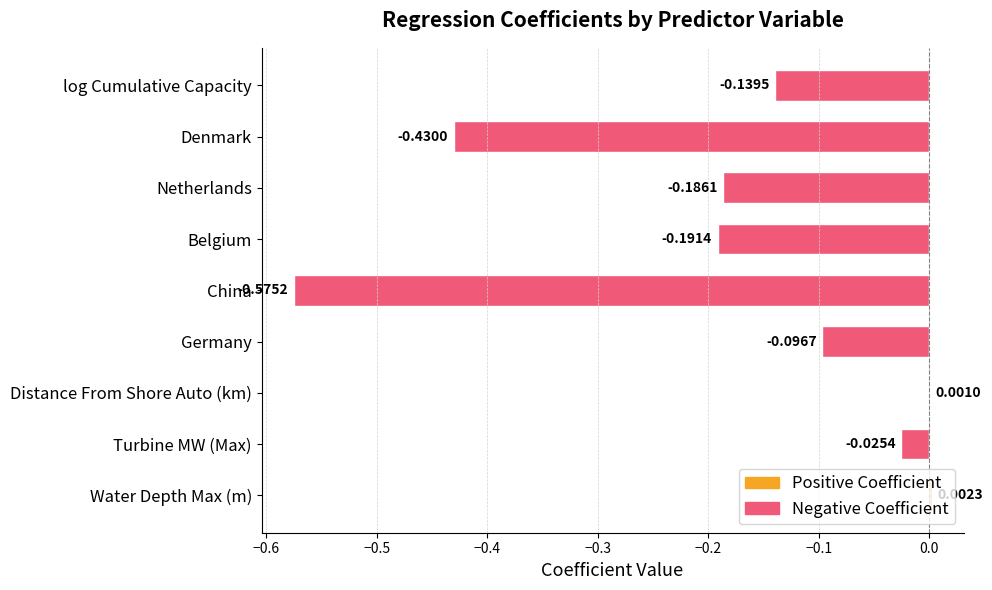

What is the label of the 6th bar from the left?

Belgium